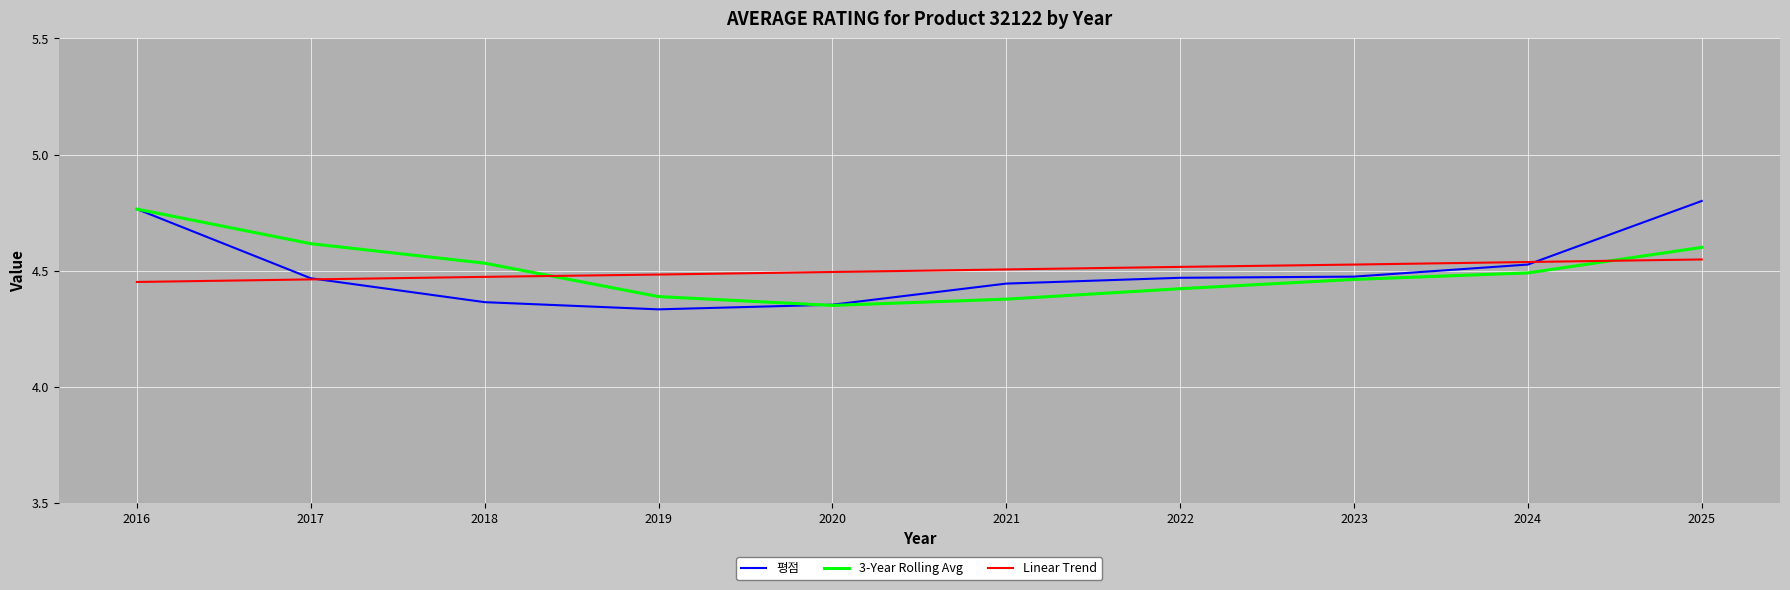

Which category has the lowest value across all series?

2019